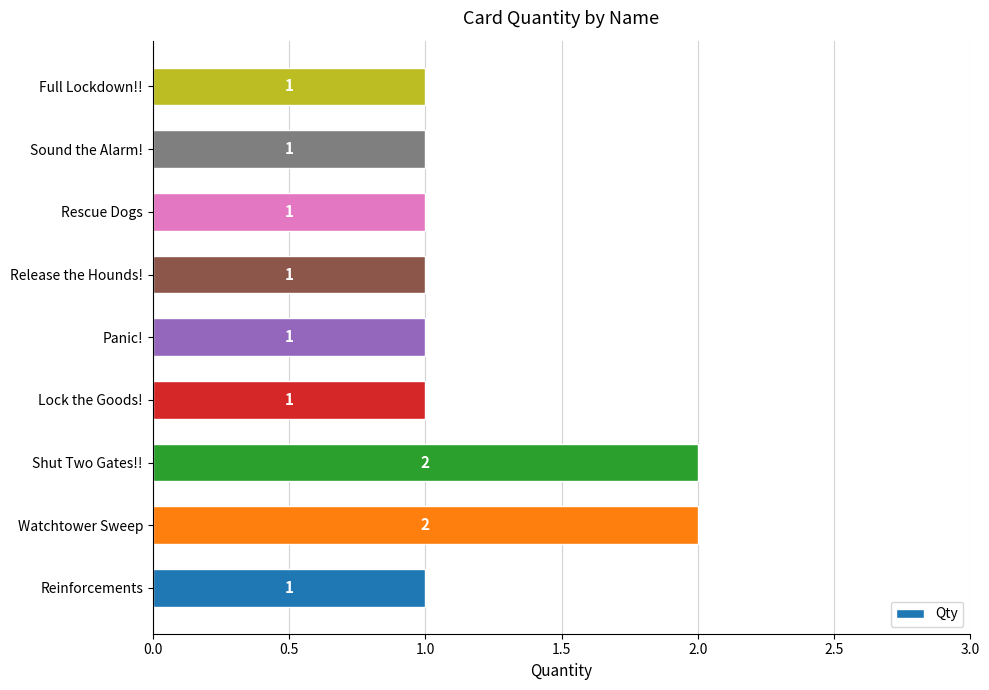

What is the greatest value displayed?

2